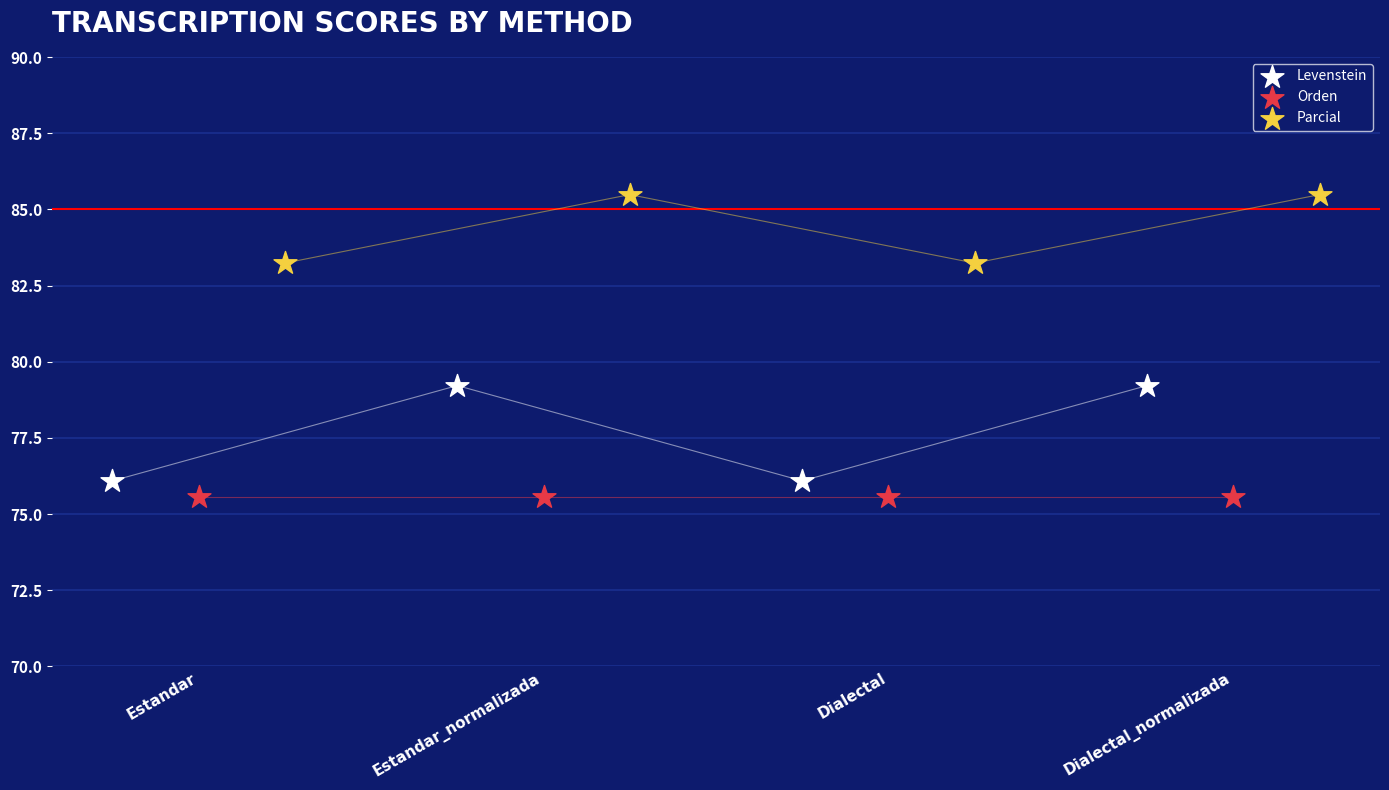

Which series contains the highest Y value?

Parcial